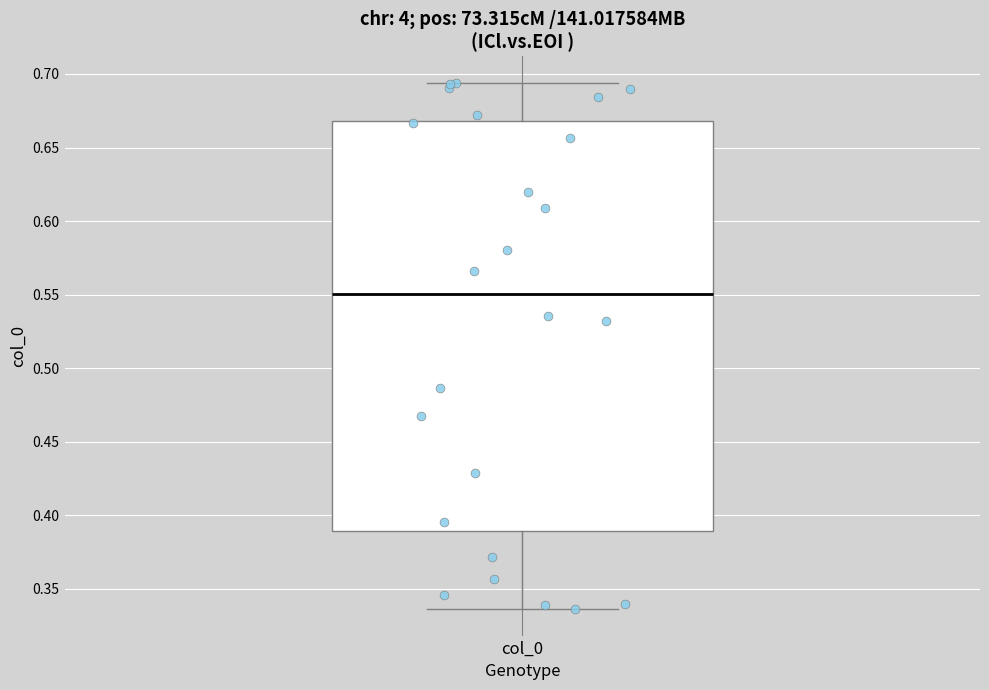

Read this box plot against the y-axis: the position of the median line, the range covered by the box, and the ends of both whiskers. The values are not printed on the chart, so give them approximately, as read against the axis.

median 0.550, box 0.390 to 0.670, whiskers 0.335 to 0.695